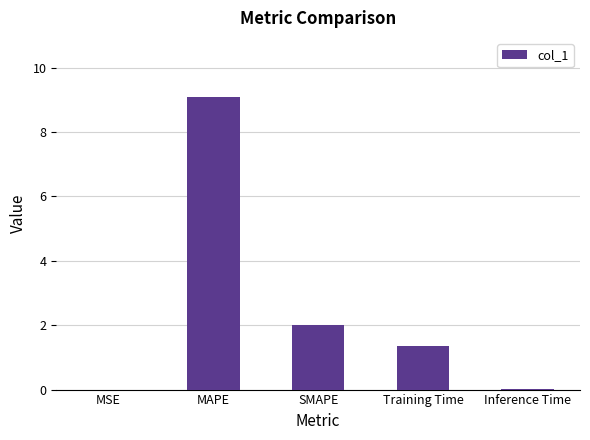

Approximately how many times larger is the value at MAPE compared to Training Time?

6.7